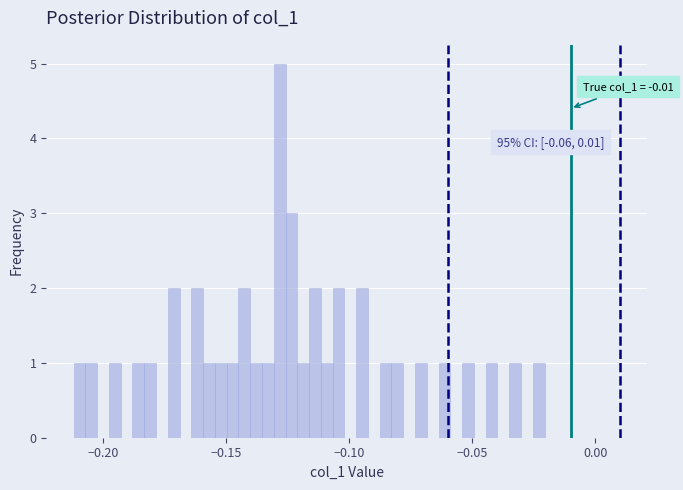

Around what value on the x-axis is the tallest bar? Give the approximate position of its centre, as read against the axis.

-0.130